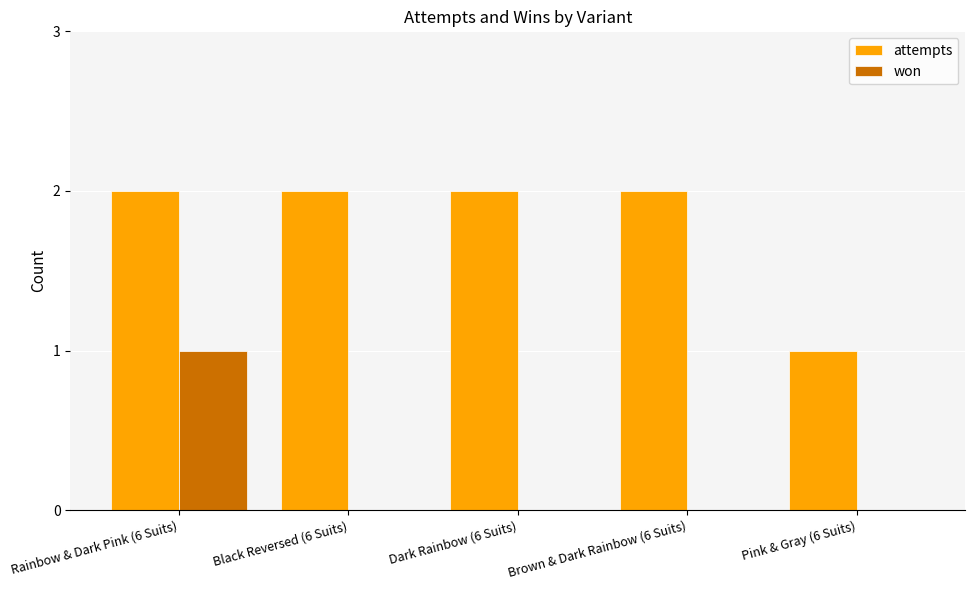

At which category is the sum across all series the highest?

Rainbow & Dark Pink (6 Suits)